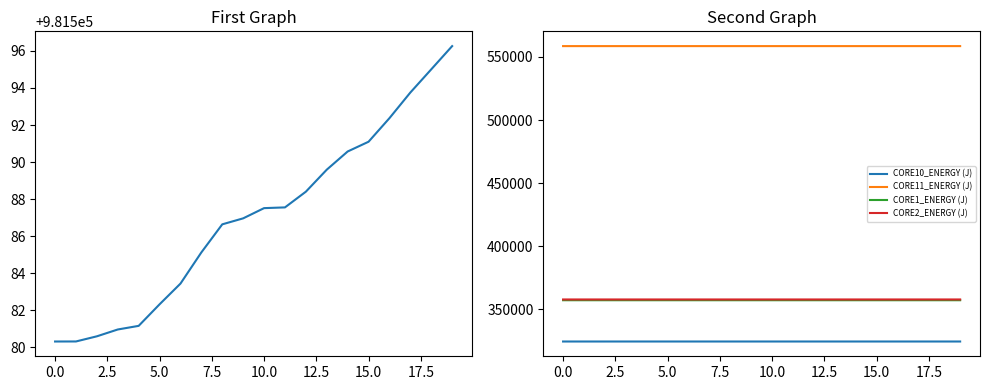

Reading right to left, transcribe all the data shown in this chart.

CORE0_ENERGY (J): 981596.3	981595.0	981593.8	981592.4	981591.1	981590.6	981589.6	981588.4	981587.6	981587.5	981587.0	981586.6	981585.1	981583.4	981582.3	981581.2	981581.0	981580.6	981580.3	981580.3
CORE10_ENERGY (J): 324372.0	324372.0	324372.0	324371.9	324371.8	324371.8	324371.8	324371.8	324371.8	324371.7	324371.7	324371.6	324371.6	324371.6	324371.6	324371.6	324371.5	324371.3	324371.1	324371.1
CORE11_ENERGY (J): 558641.4	558641.4	558641.4	558641.1	558640.9	558640.8	558640.7	558640.7	558640.7	558640.6	558640.5	558640.3	558640.3	558640.2	558640.2	558640.2	558640.2	558639.9	558639.7	558639.7
CORE1_ENERGY (J): 357111.9	357111.9	357111.9	357111.7	357111.0	357110.9	357110.8	357110.8	357110.8	357110.7	357110.7	357110.7	357110.6	357110.6	357110.6	357110.6	357110.5	357110.1	357109.9	357109.9
CORE2_ENERGY (J): 357713.7	357713.5	357713.2	357713.1	357712.8	357712.7	357712.5	357712.5	357712.5	357712.5	357712.0	357711.4	357711.4	357711.4	357711.3	357711.3	357711.0	357710.7	357710.4	357710.4